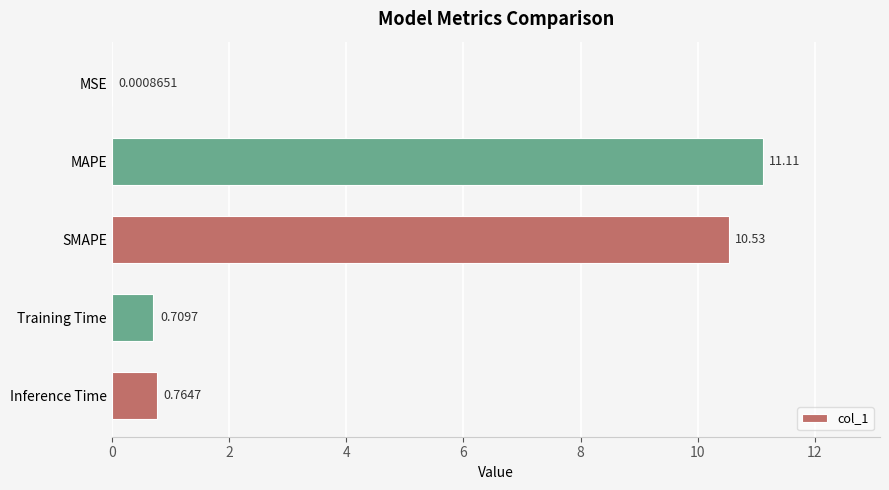

Are the bars horizontal?

Yes